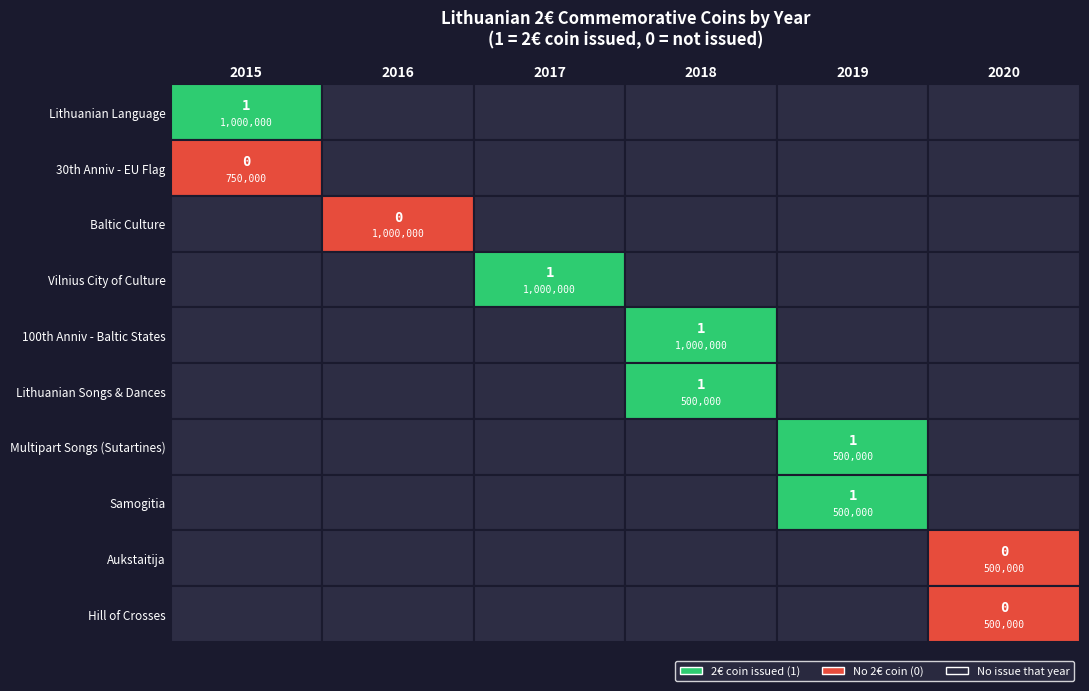

Rank the categories by Lithuanian Songs and Dances value from highest to lowest.

3, 0, 1, 2, 4, 5